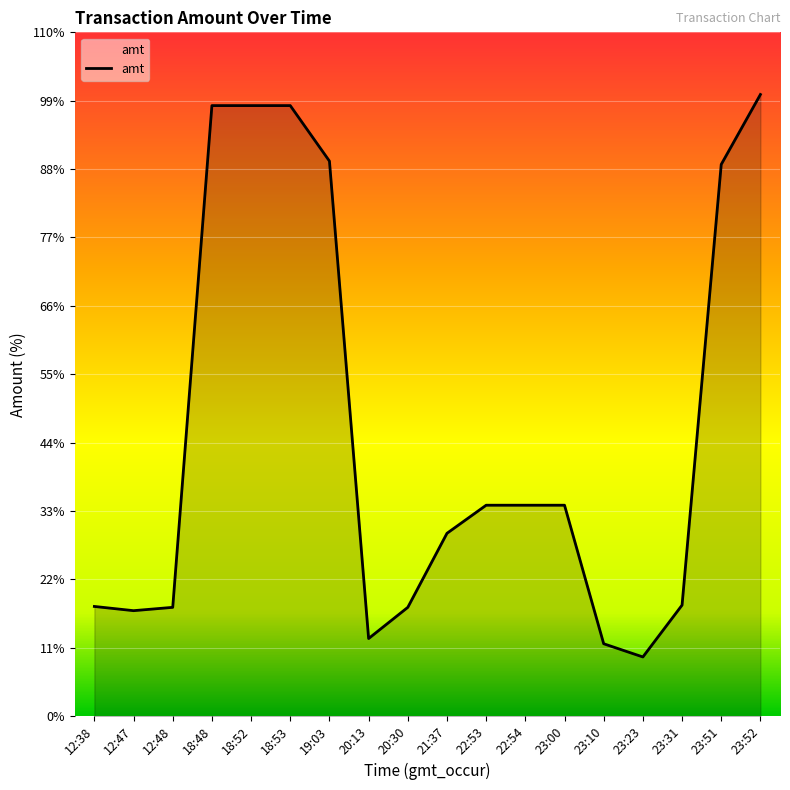

List the labels in order of value, largest first.

23:52, 18:48, 18:52, 18:53, 19:03, 23:51, 22:53, 22:54, 23:00, 21:37, 23:31, 12:38, 12:48, 20:30, 12:47, 20:13, 23:10, 23:23